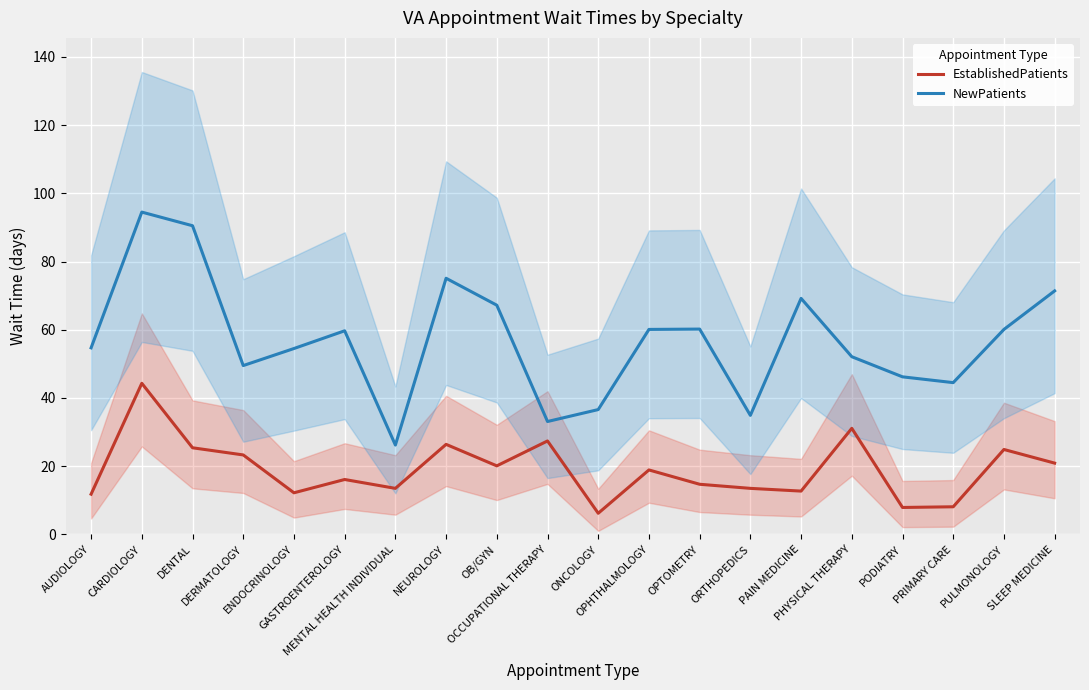

Where is the first local maximum for NewPatients?

CARDIOLOGY